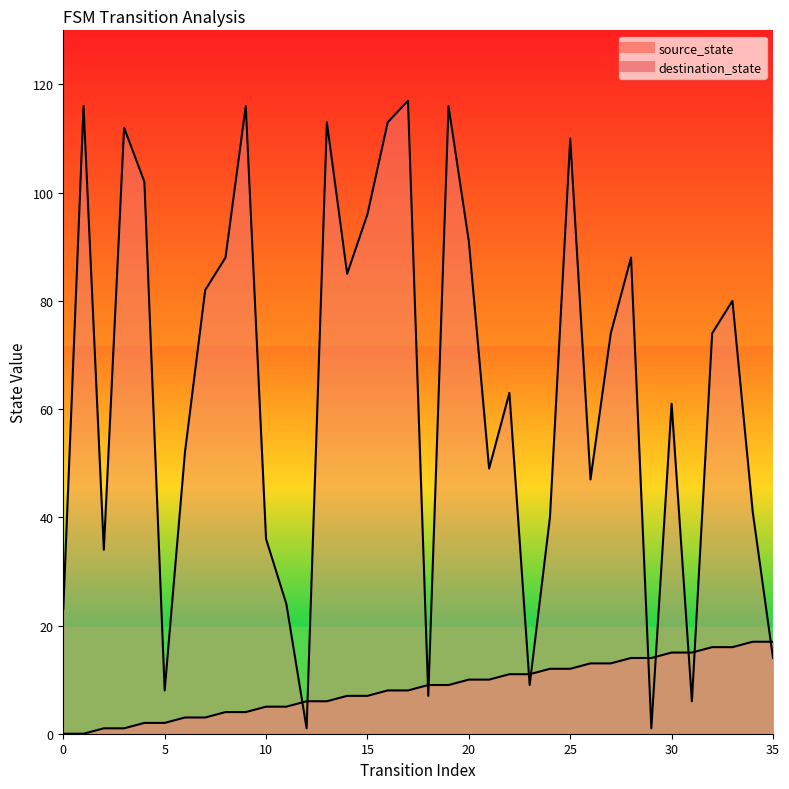

Which label corresponds to the largest value in the chart?

17